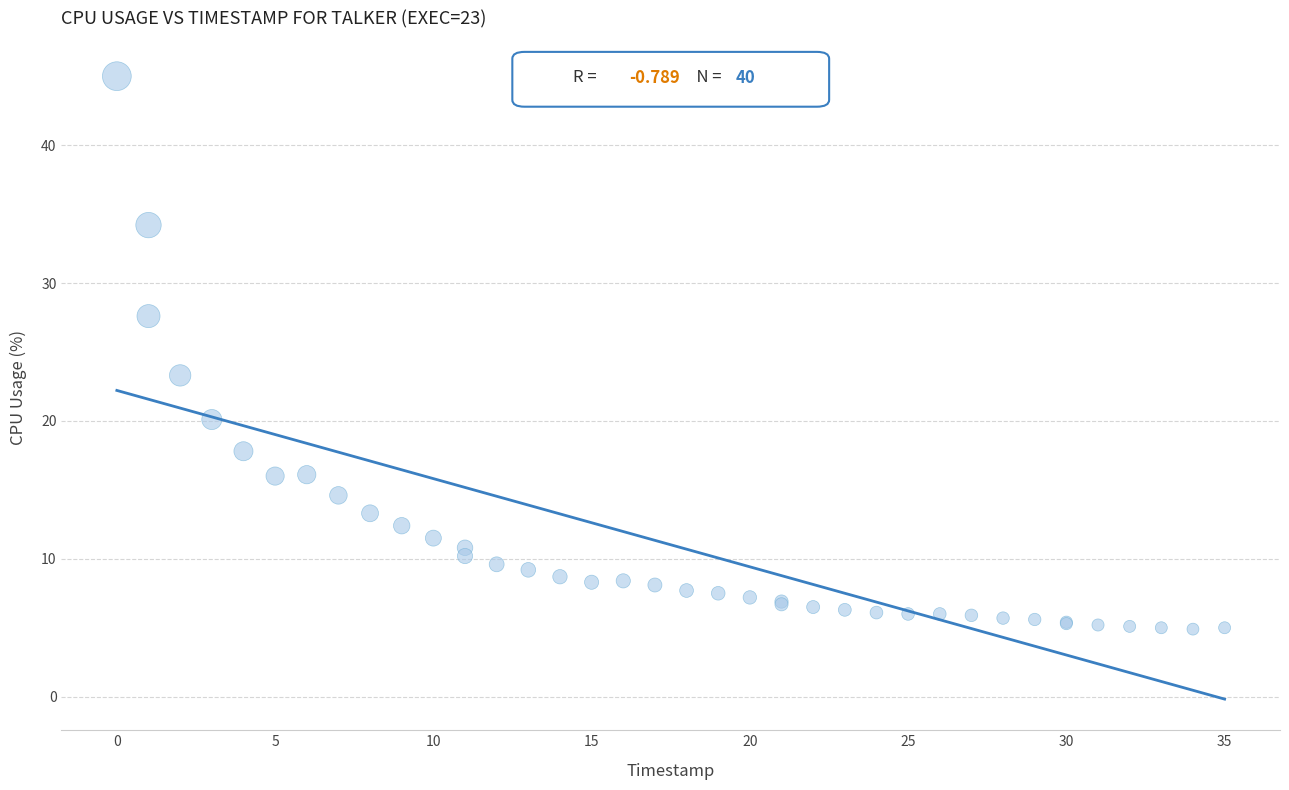

What Y value in the scatter plot is closest to 24?

23.3